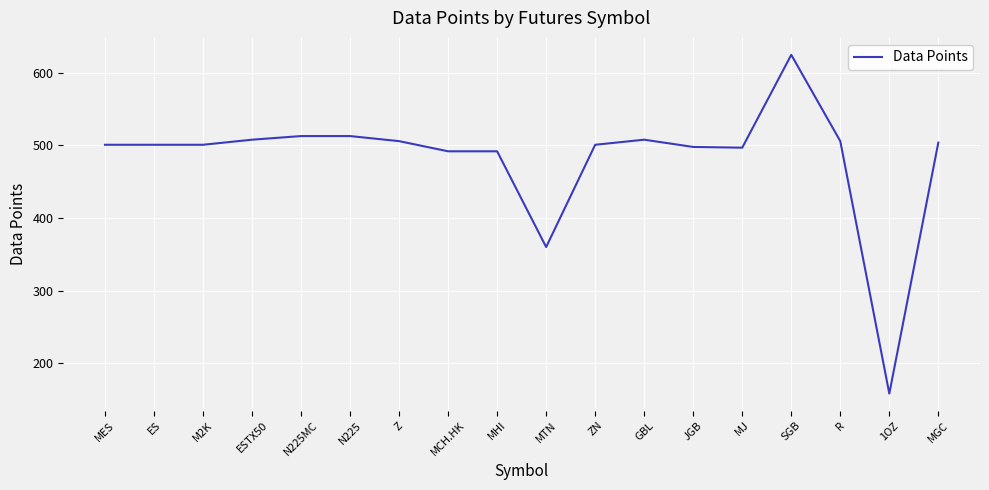

How many lines are shown in the chart?

1